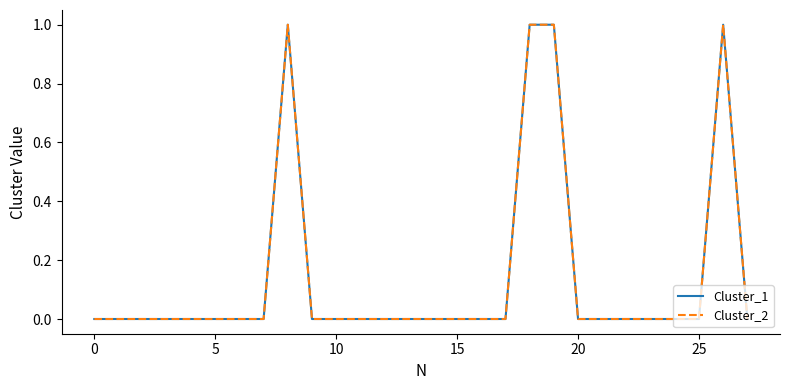

Does the chart display data point markers on the line(s)?

No